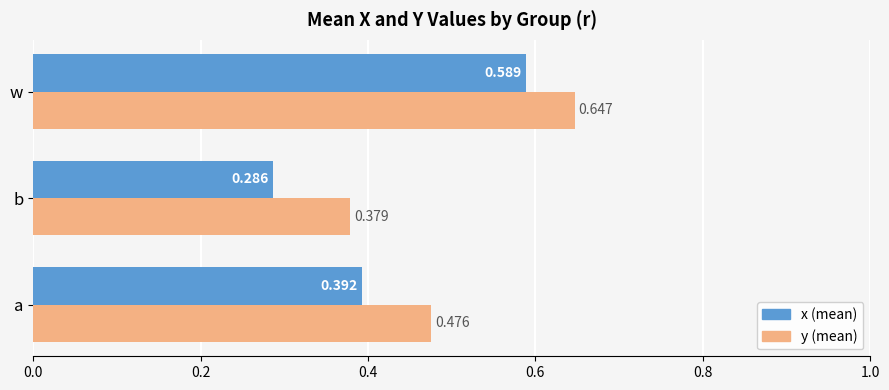

Which series has the largest total across all categories?

y (mean)